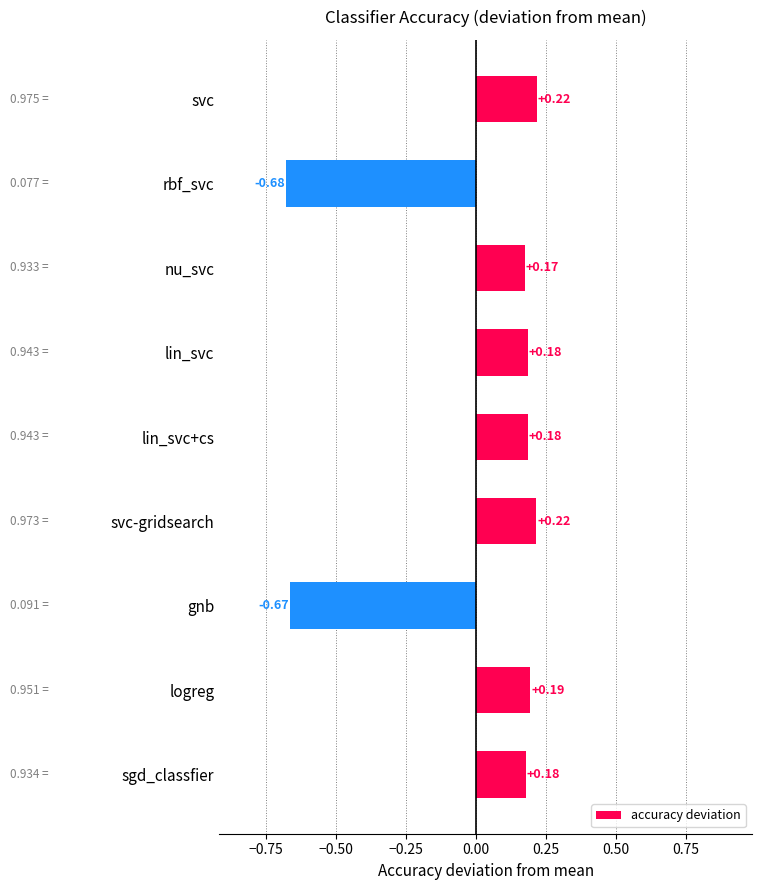

What is the label of the 9th bar from the bottom?

svc